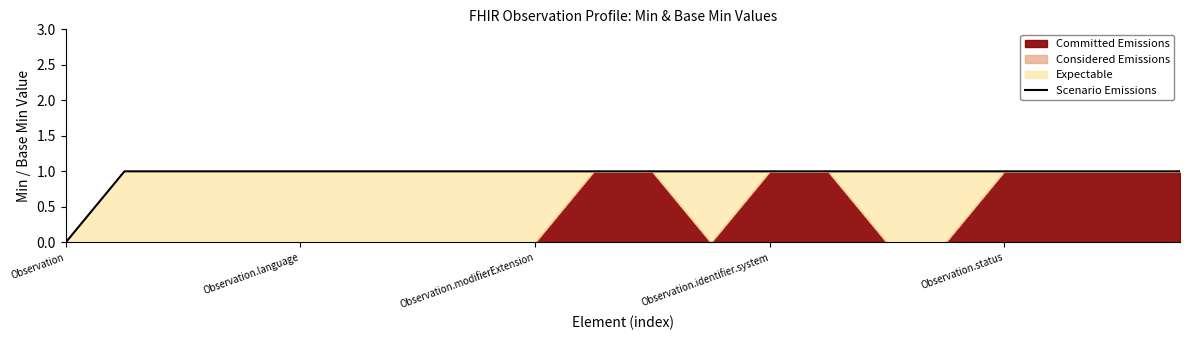

Count the values in the range 1 to 2.

19